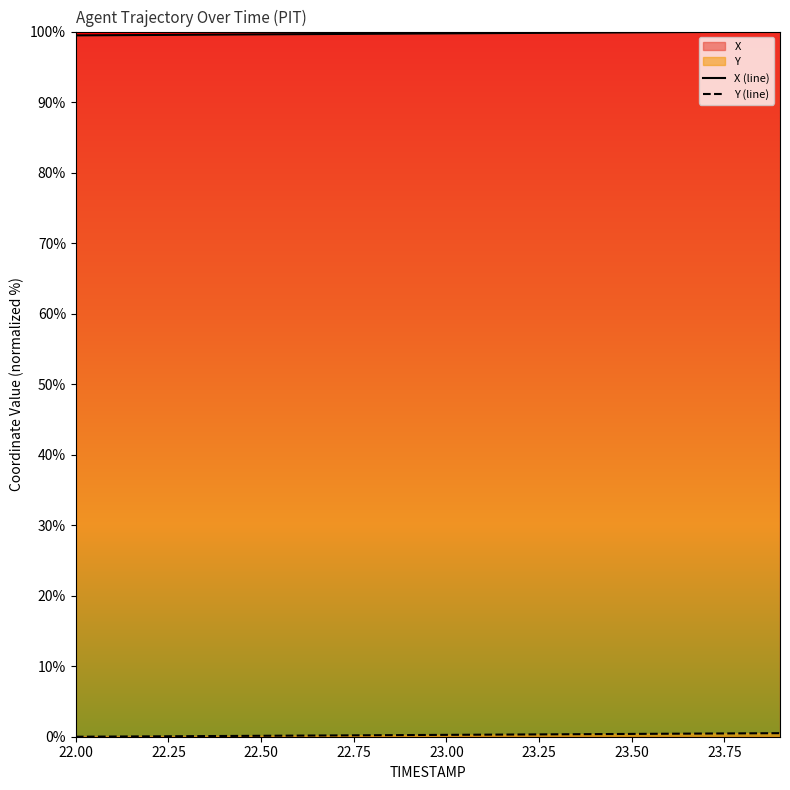

Which series has the largest total across all categories?

X (line)